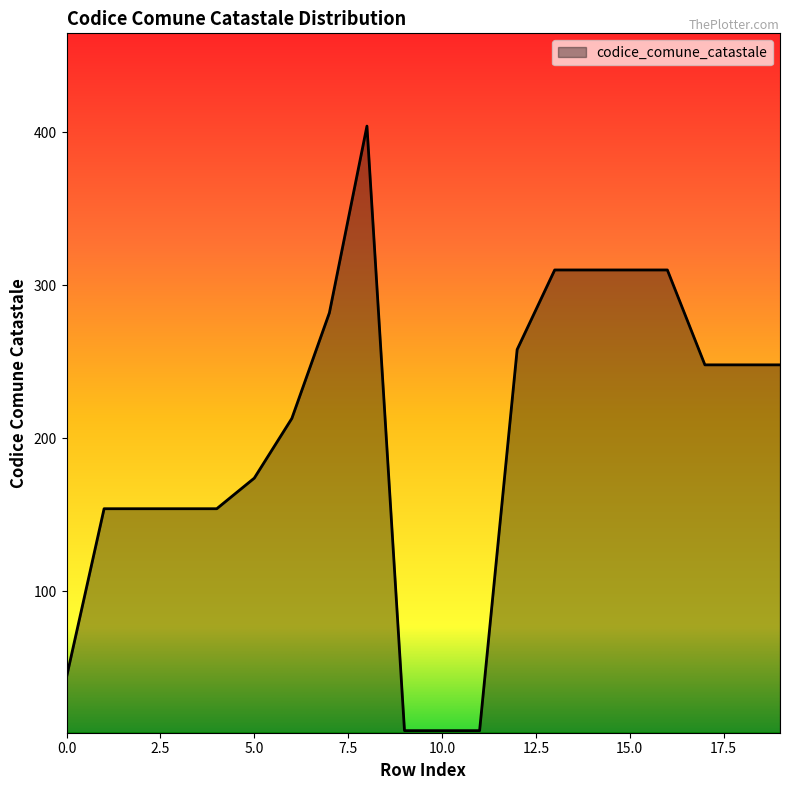

What is the greatest value displayed?

404